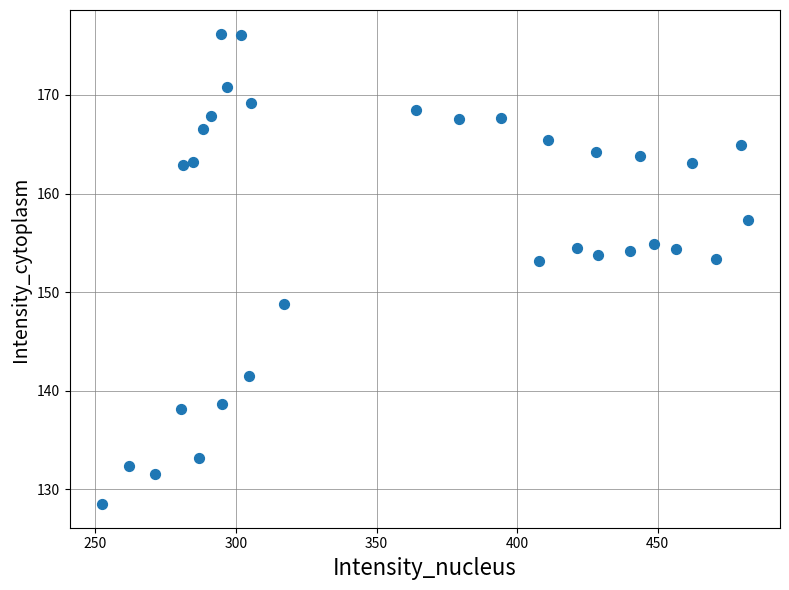

What is the range of X values (max minus min)?

229.7